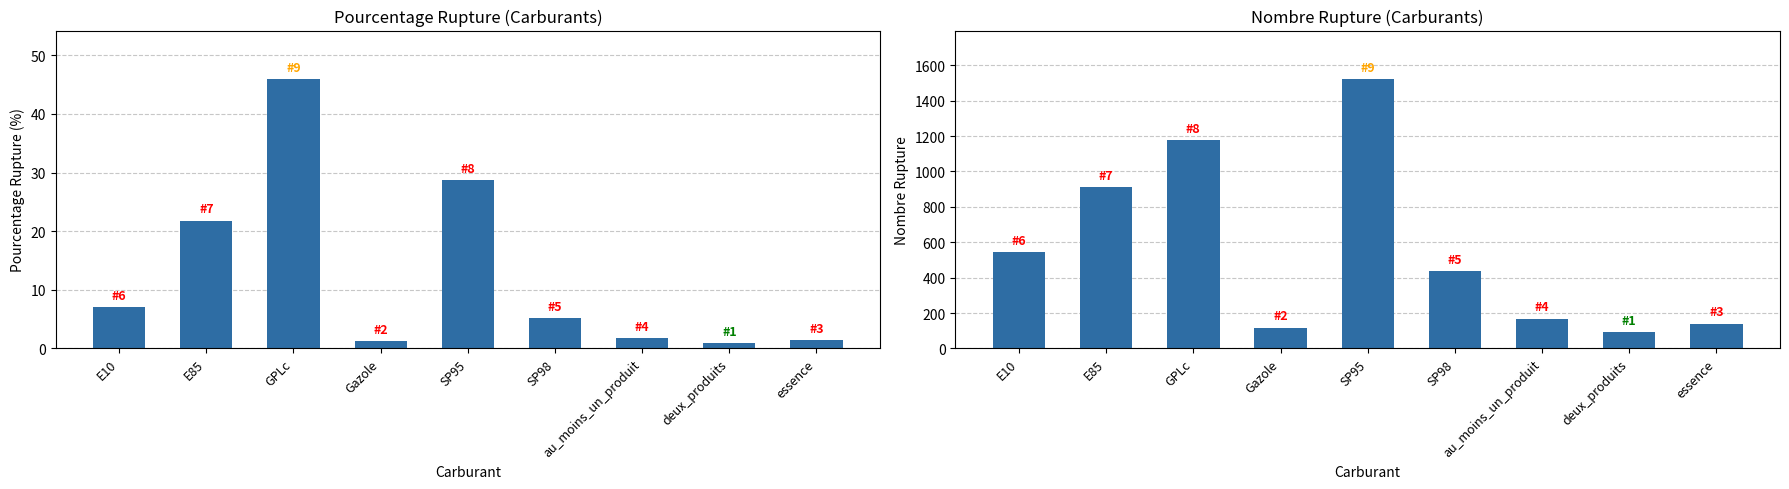

What is the label of the 8th bar from the right?

E85